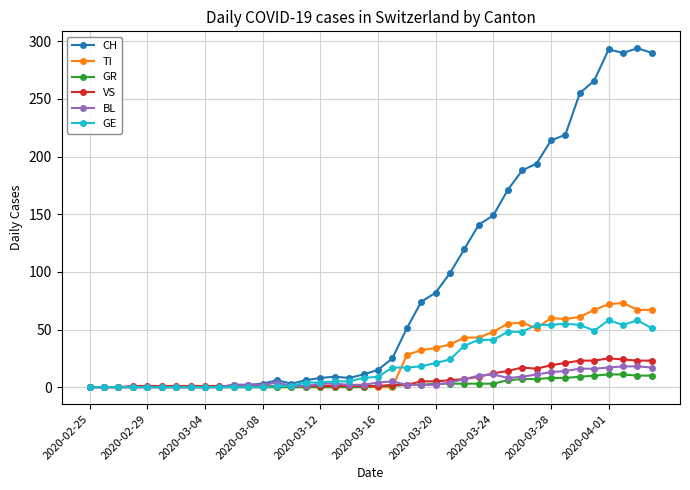

What is the highest value of the BL series?

18